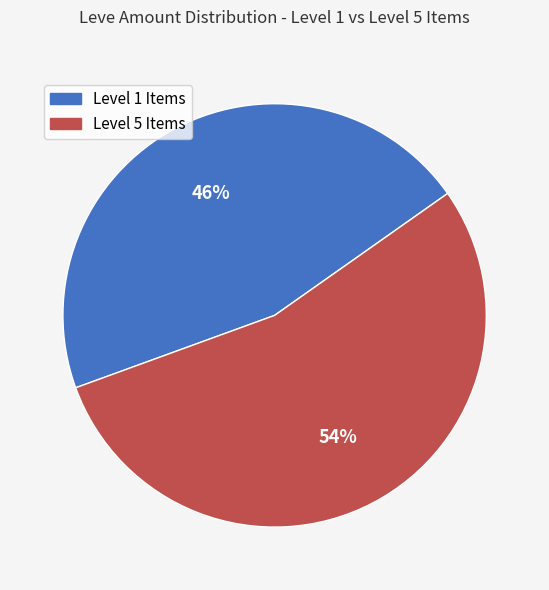

Does any single category account for the majority?

Yes